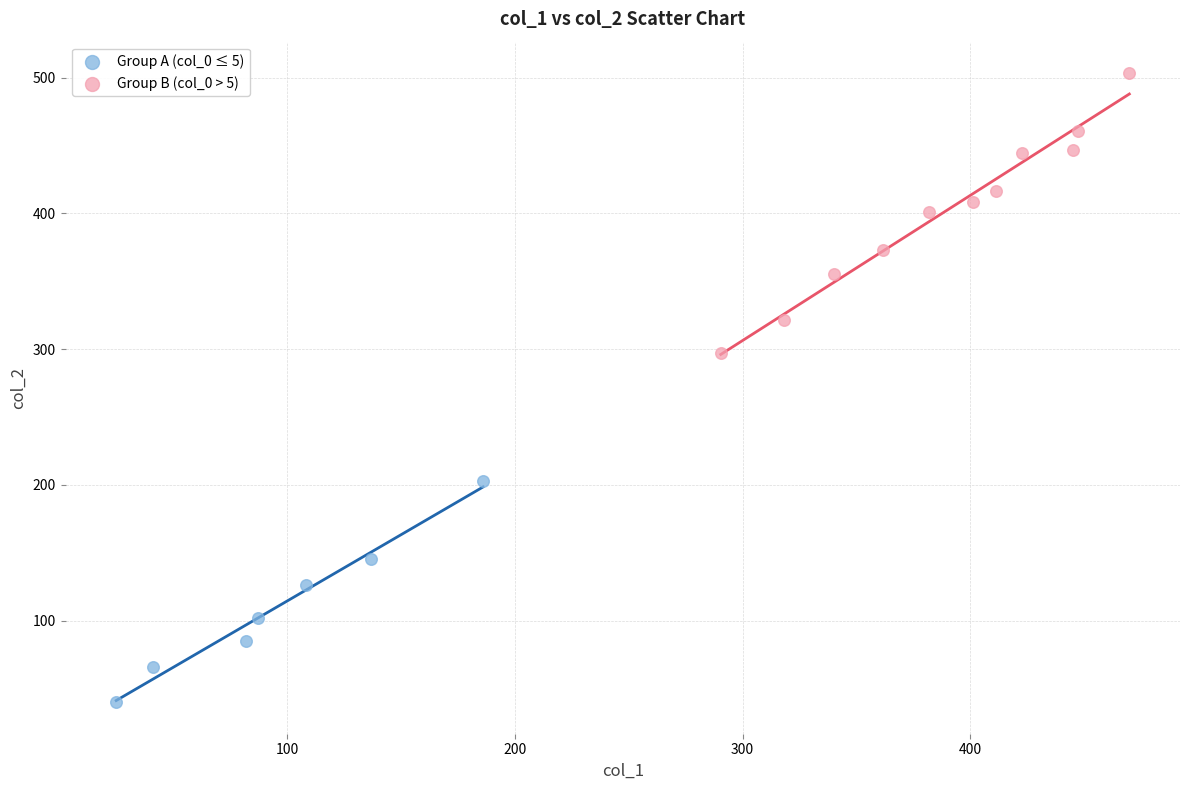

Which series reaches the minimum Y coordinate?

Group A (col_0 ≤ 5)